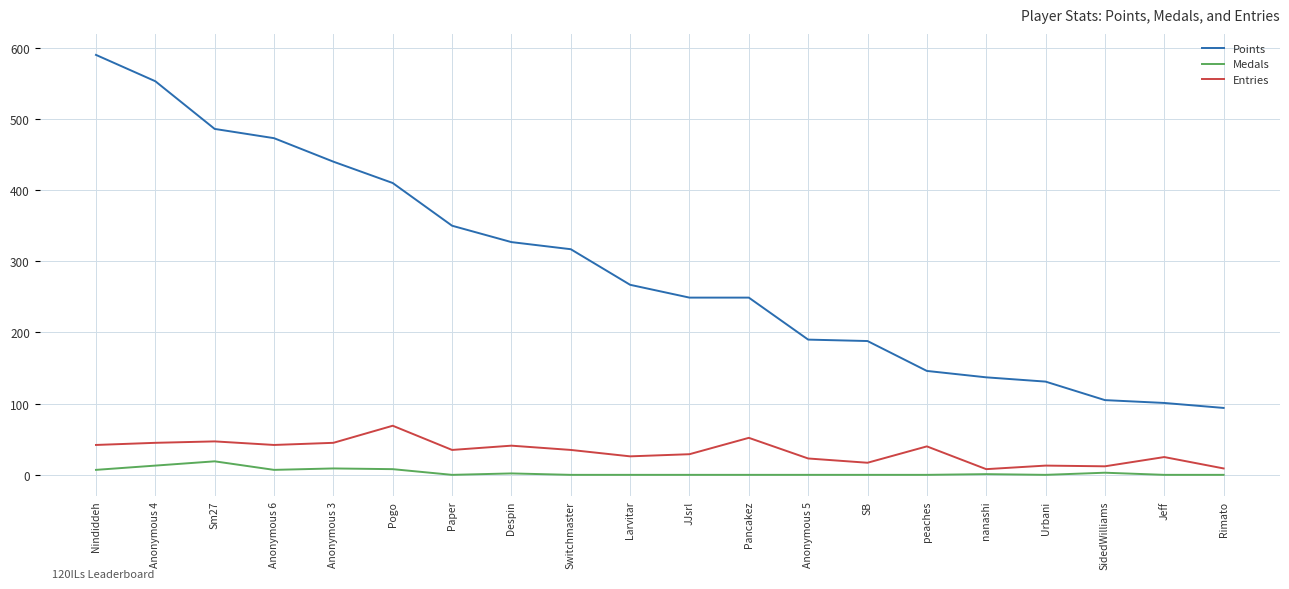

True or false: Medals has more than 0 interior local peaks.

True